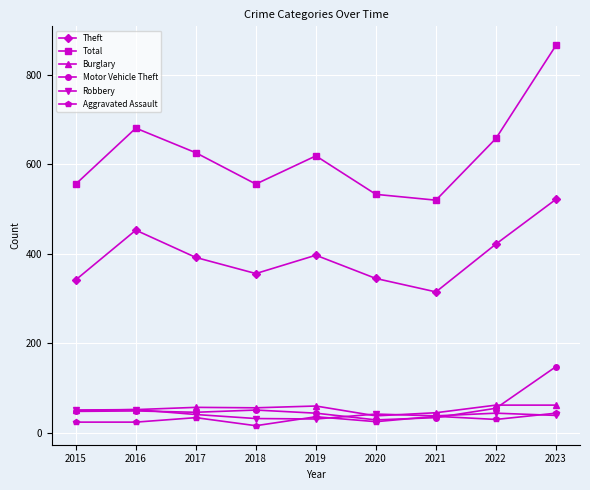

What is the approximate value of Aggravated Assault at 2020?

25